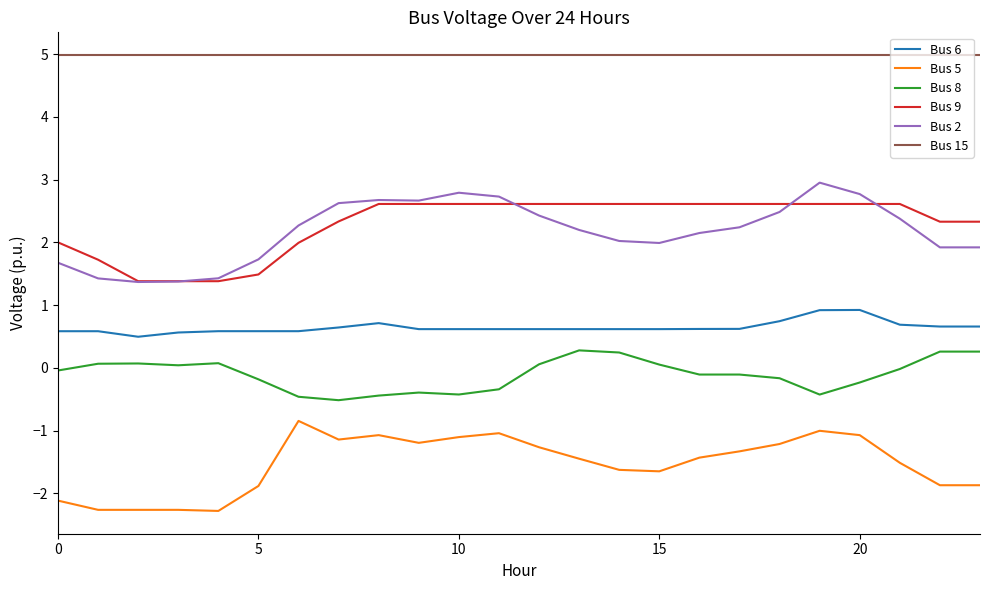

What is the smallest value displayed?

-2.3